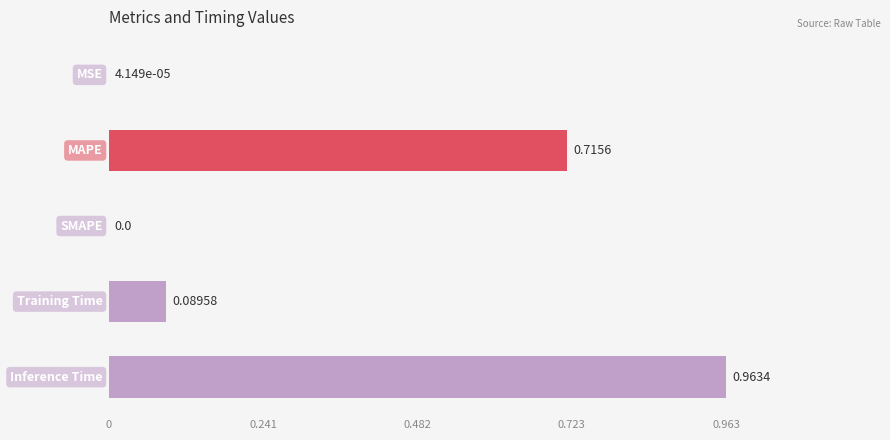

Are the bars horizontal?

Yes